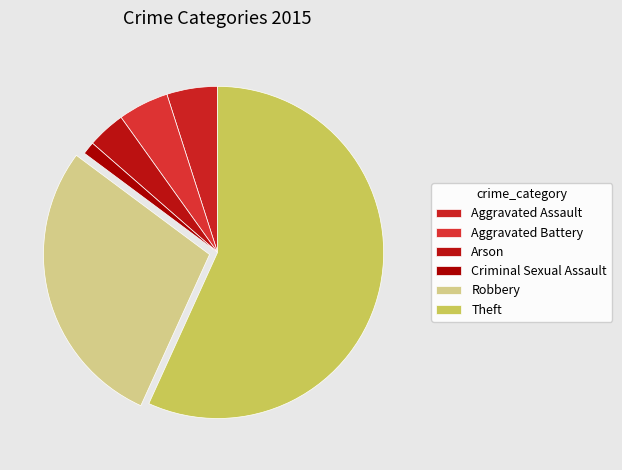

What percentage is the Aggravated Assault slice, to the nearest percent?

5%